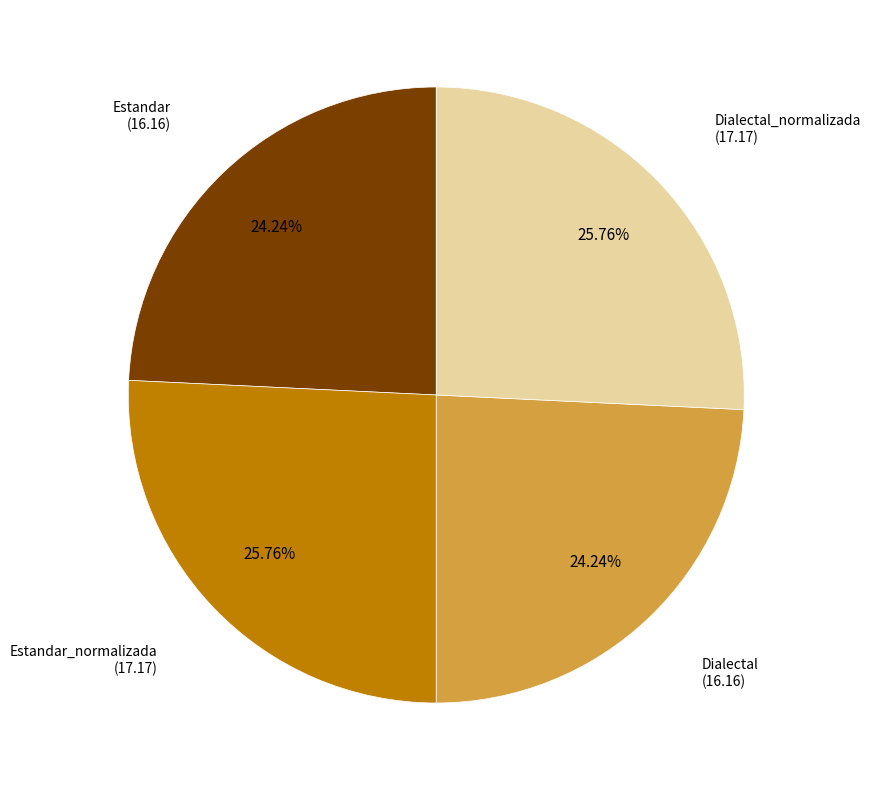

Is there any slice that represents more than half of the pie?

No